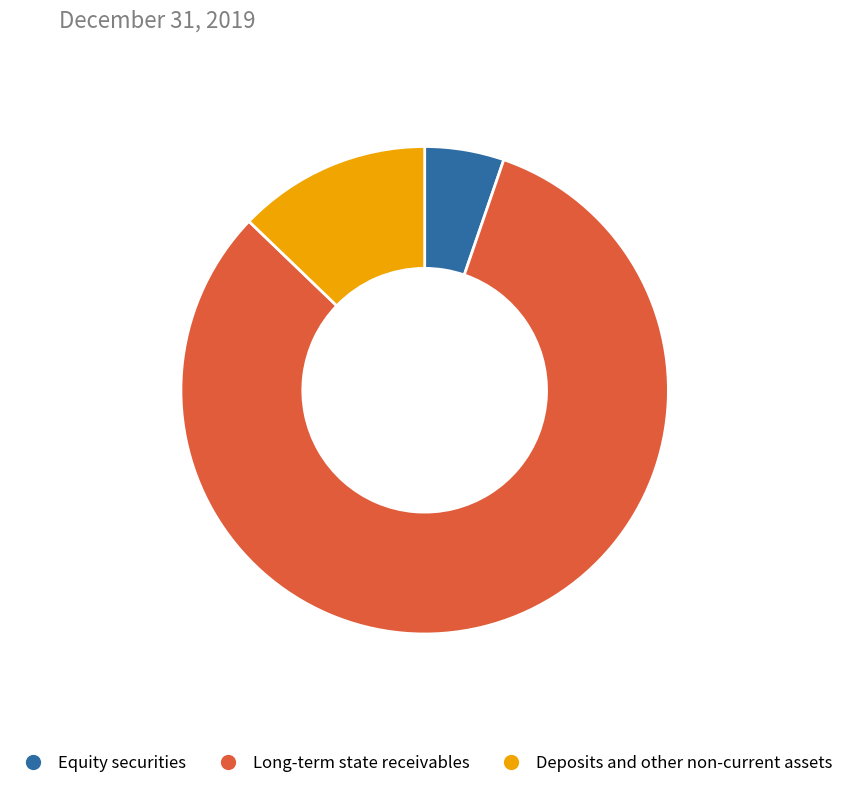

Combined, do Equity securities and Long-term state receivables account for over 50%?

Yes